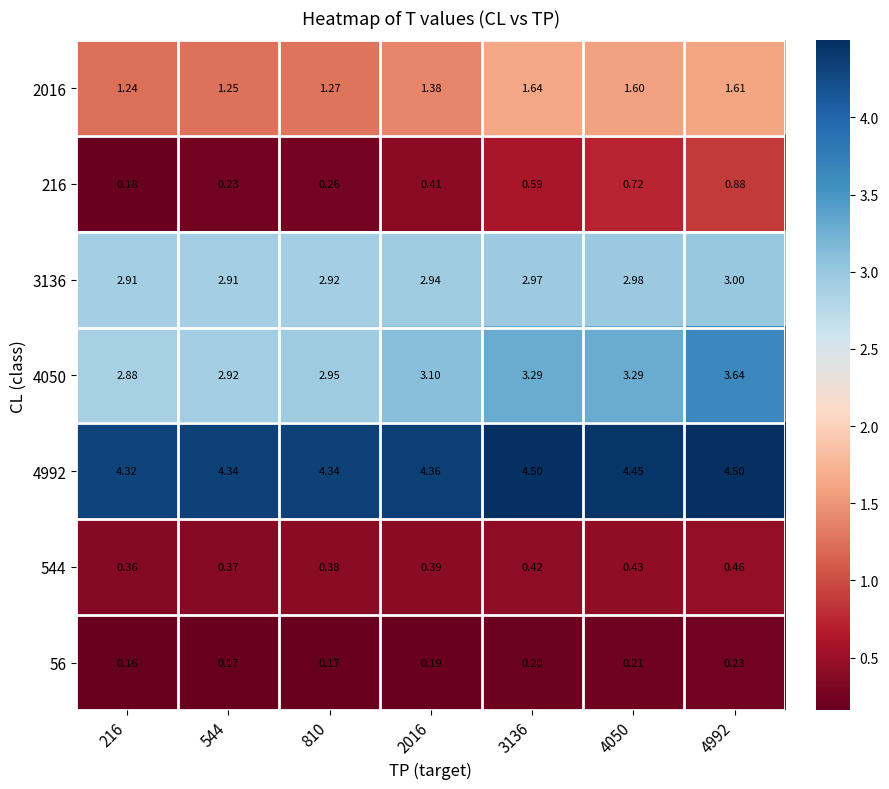

Which series changed the most between 3136 and 4050?

216